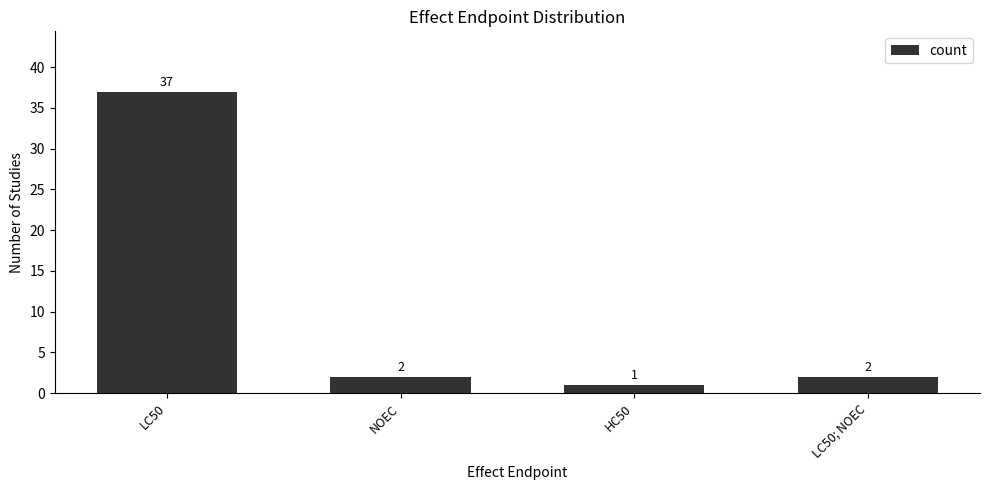

Does the chart contain any negative values?

No